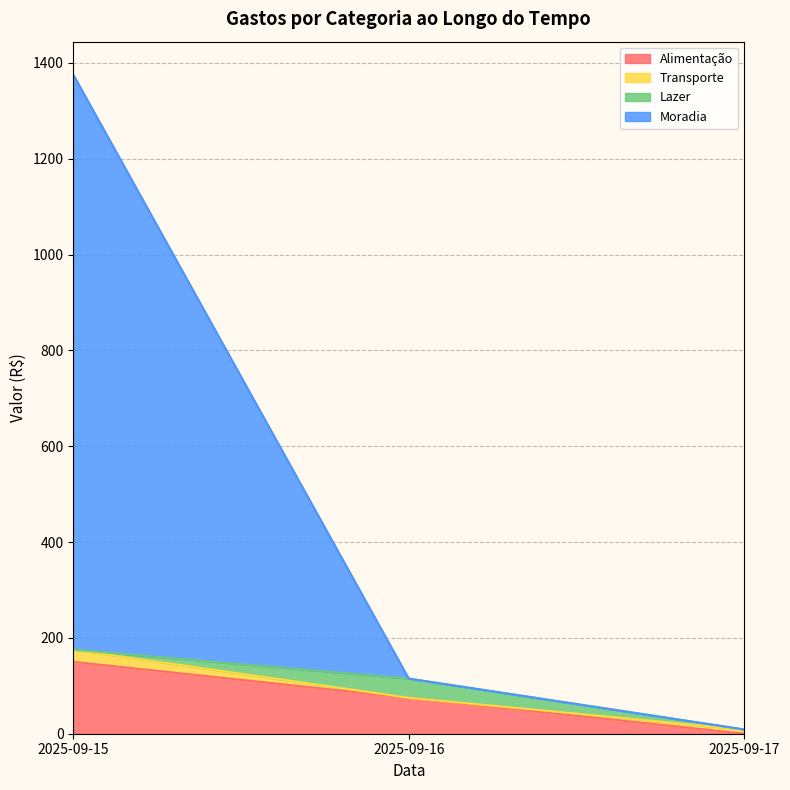

What is the value of the Moradia point at the 1st from the left?

1200.0